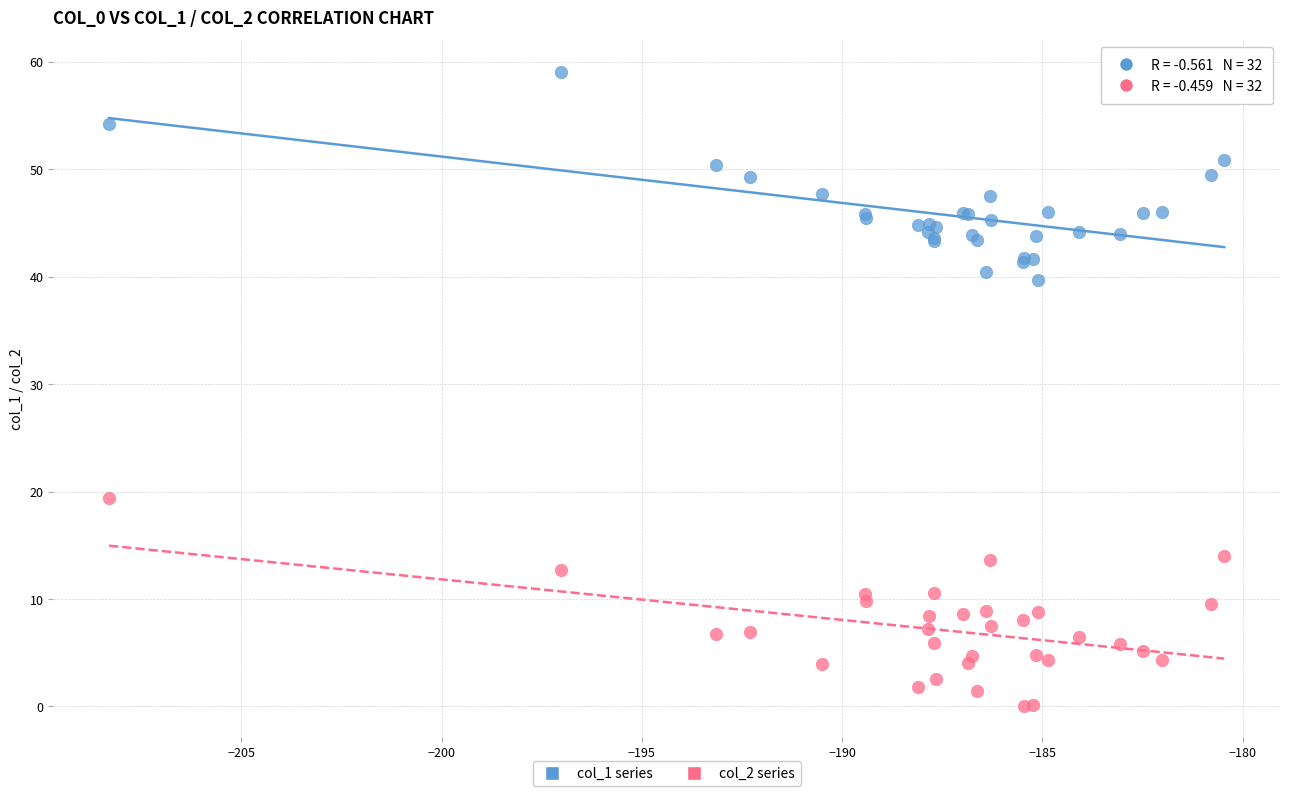

Which series contains the highest Y value?

col_1 series